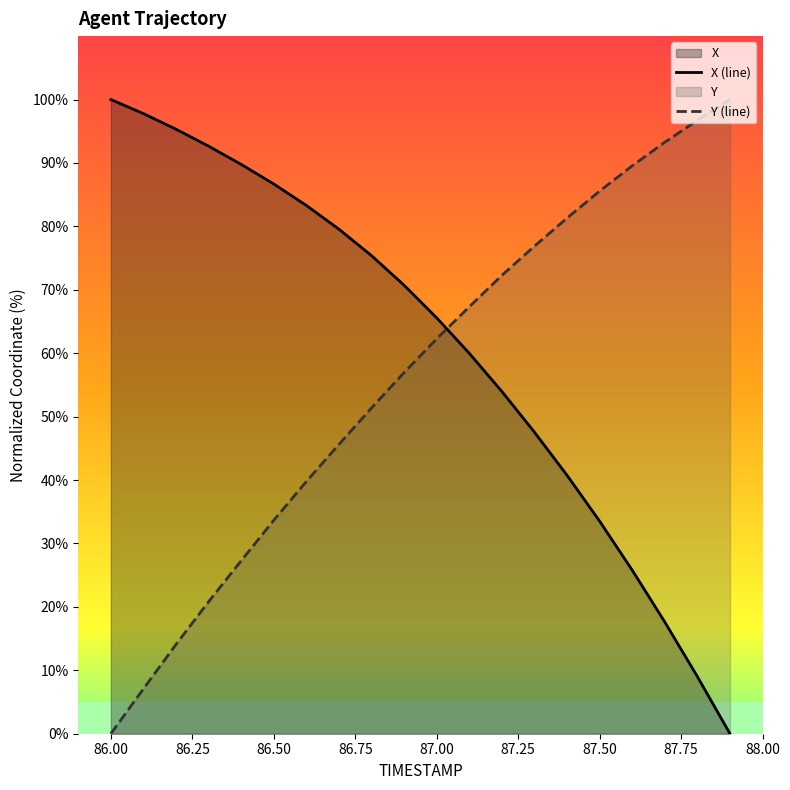

The value of Y (line) at 86.50 is 44.9. True or false?

False